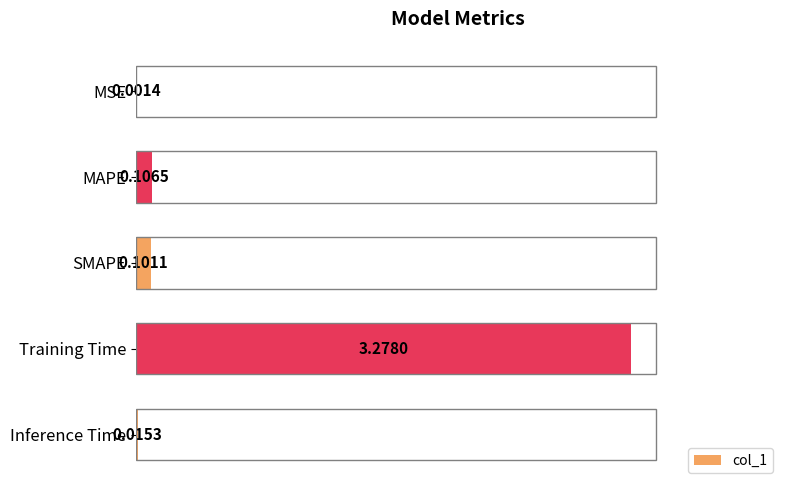

Where is the data nearest to the value 1?

MAPE